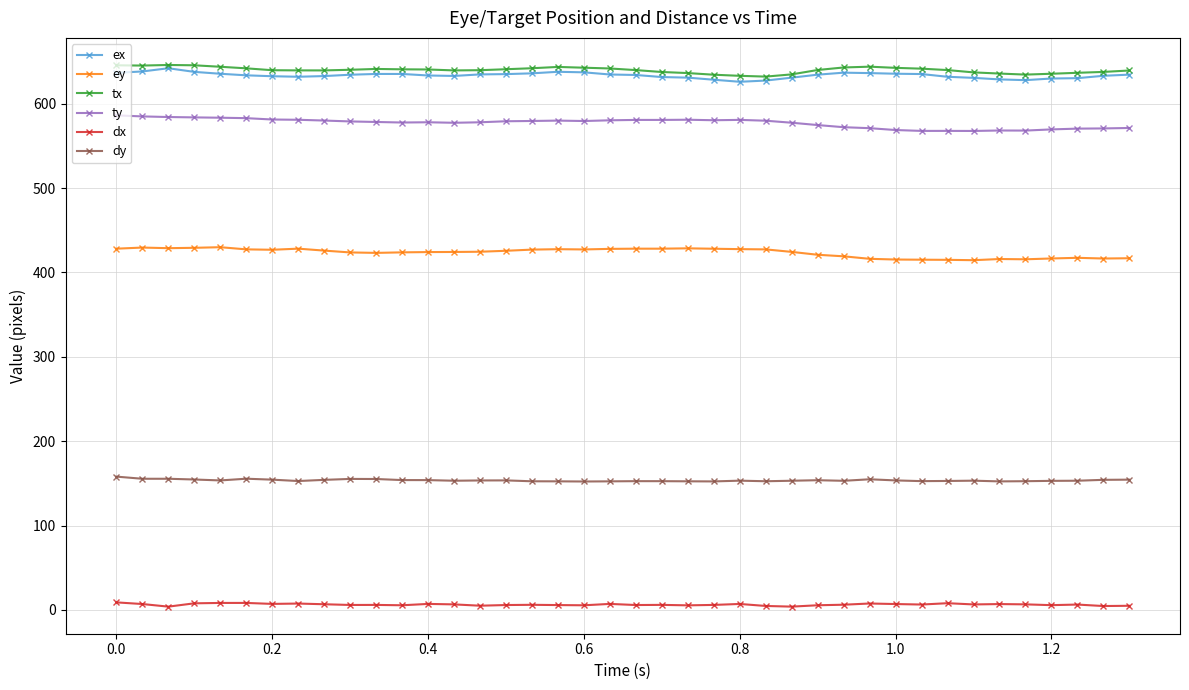

True or false: dx and ty cross at least once.

False